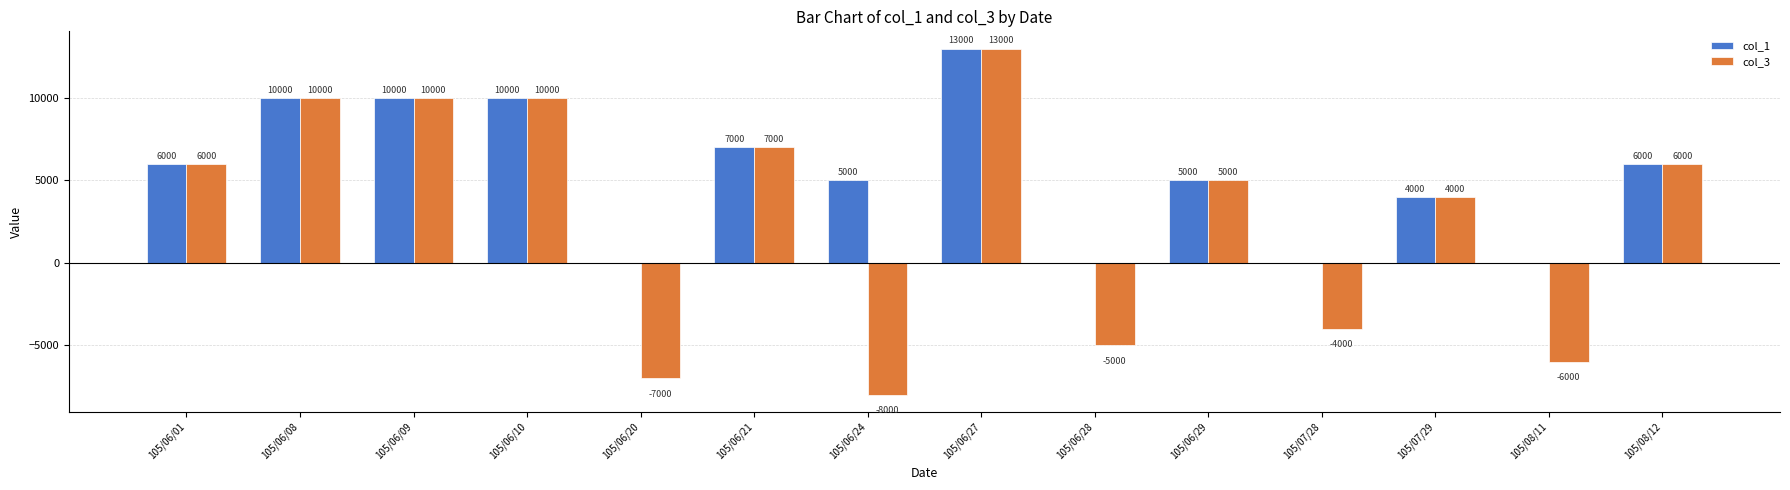

Which series has the largest total across all categories?

col_1